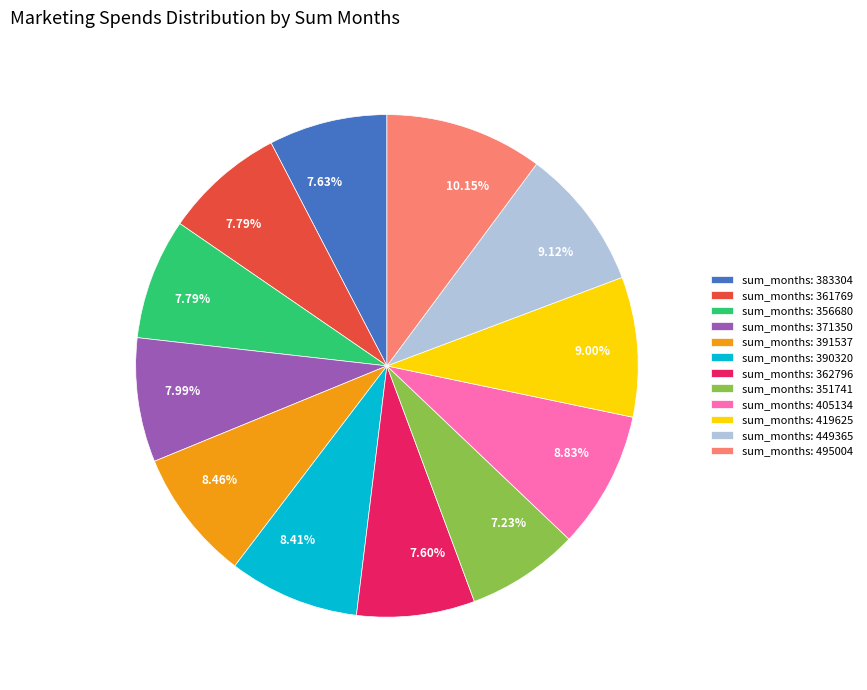

Do sum_months: 419625 and sum_months: 362796 together represent more than half of the pie?

No